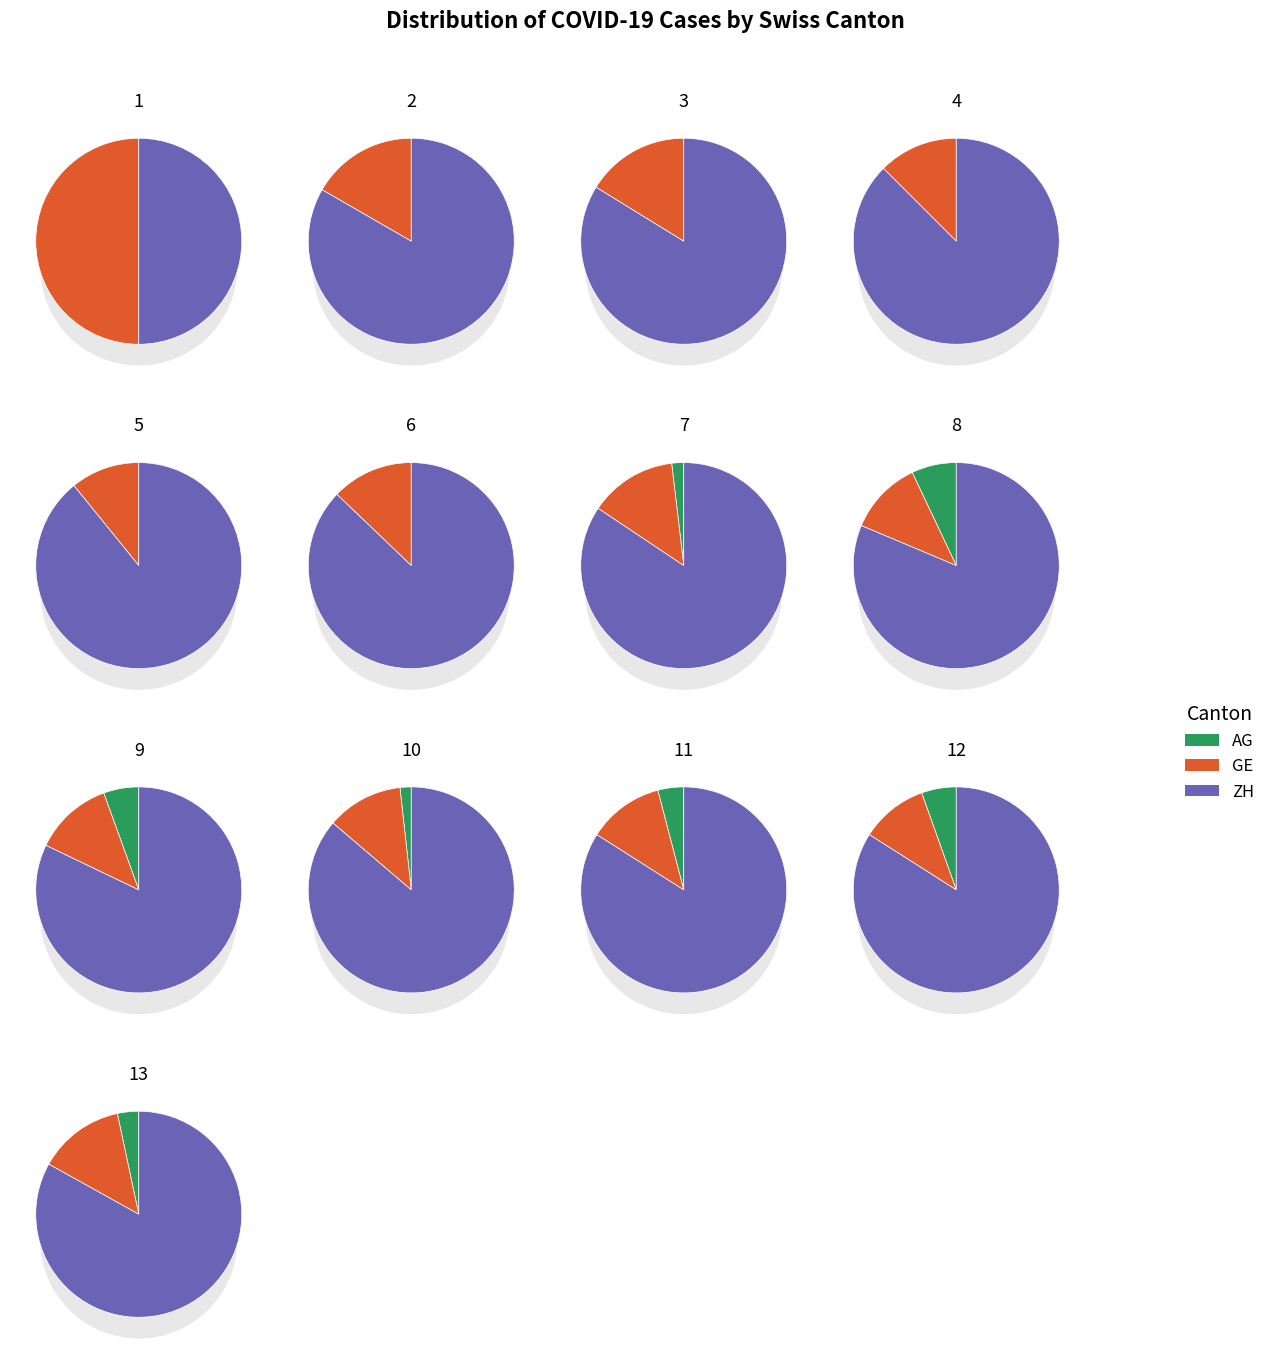

Rank the series at 2020-03-24 from lowest to highest value.

AG, GE, ZH